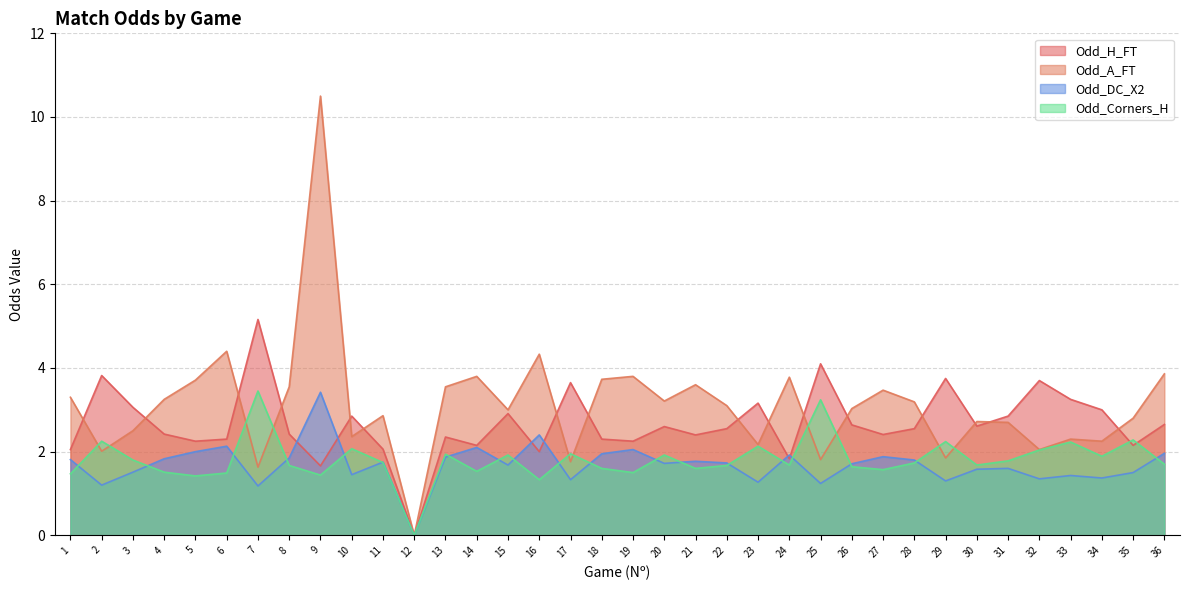

What is the spread (max minus min) of values at 3?

1.6